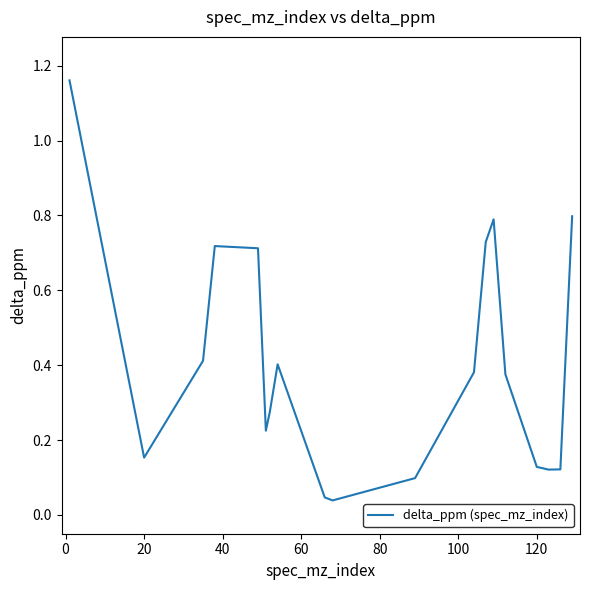

What is the difference between the maximum and minimum values?

1.1